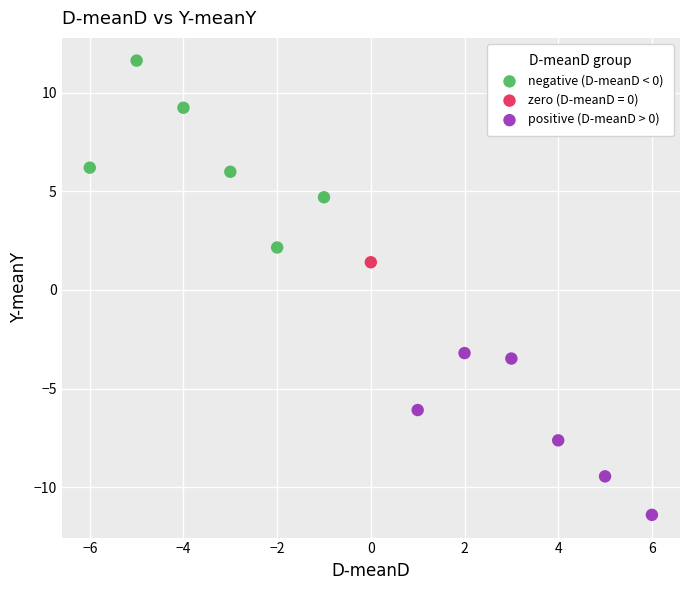

What are all the series names shown in the legend?

negative (D-meanD < 0), zero (D-meanD = 0), positive (D-meanD > 0)